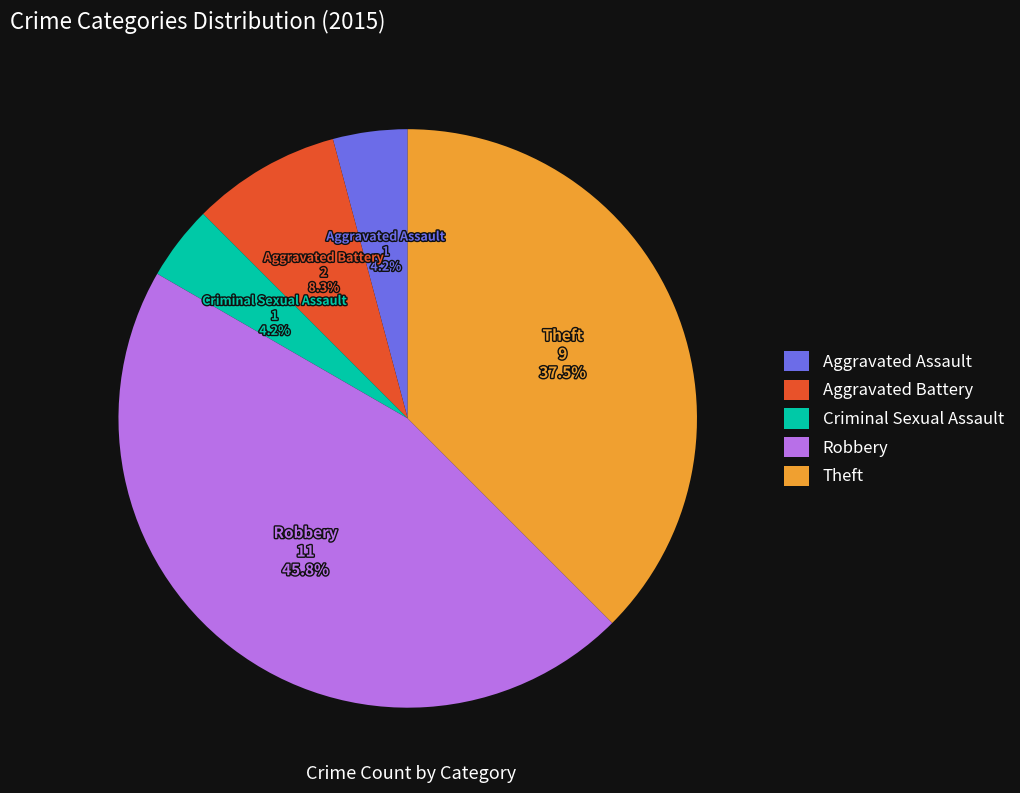

Is it true that Aggravated Assault is 4% of the pie?

True